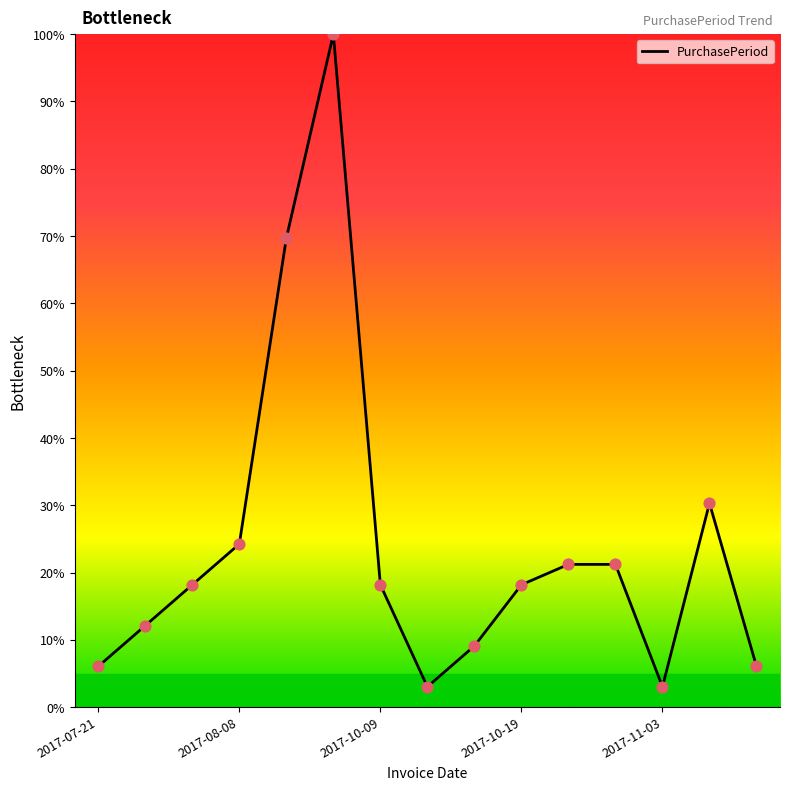

What is the difference between the maximum and minimum values?

97.0